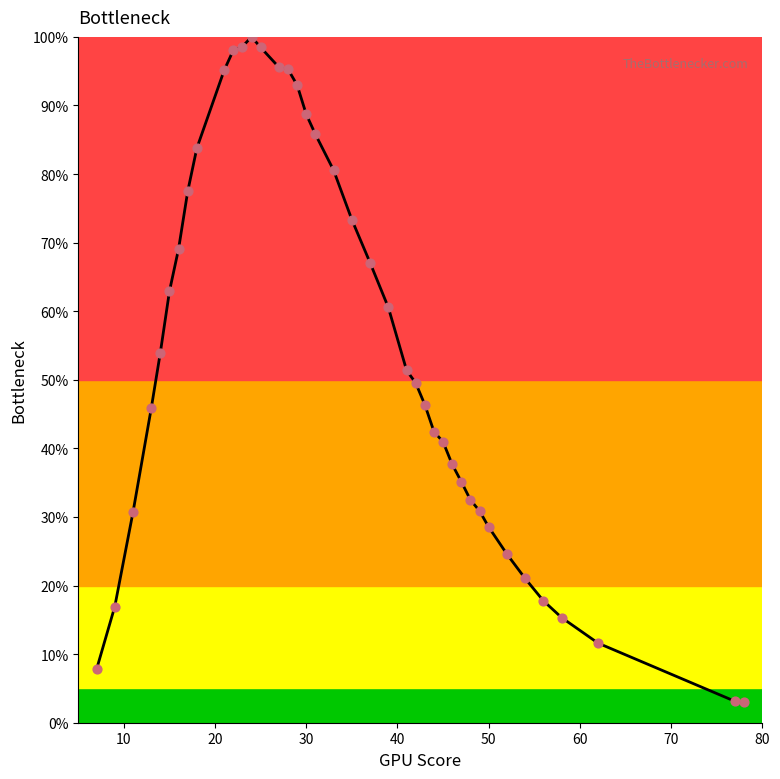

What is the smallest value displayed?

3.0